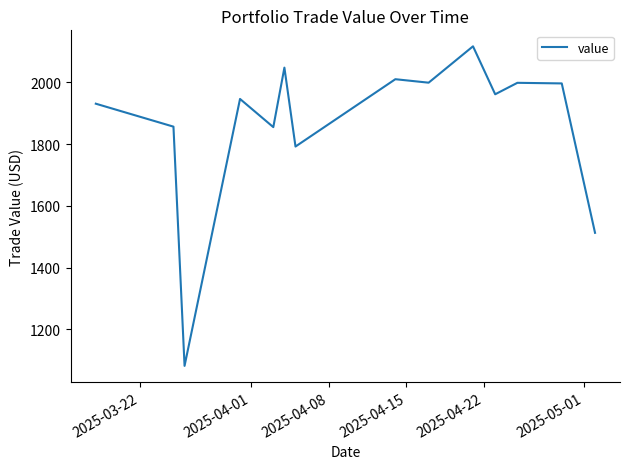

What is the average value?

1865.1